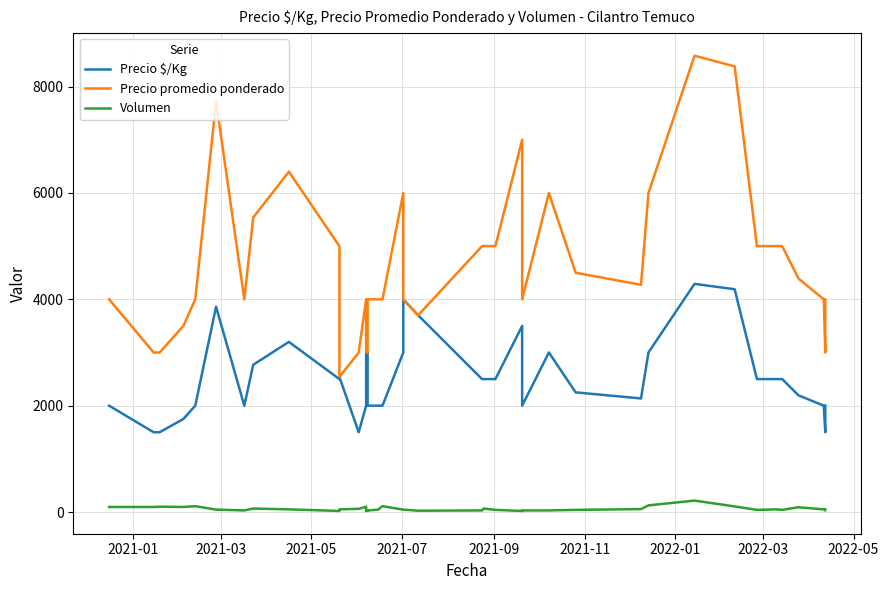

What is the minimum value shown in the chart?

20